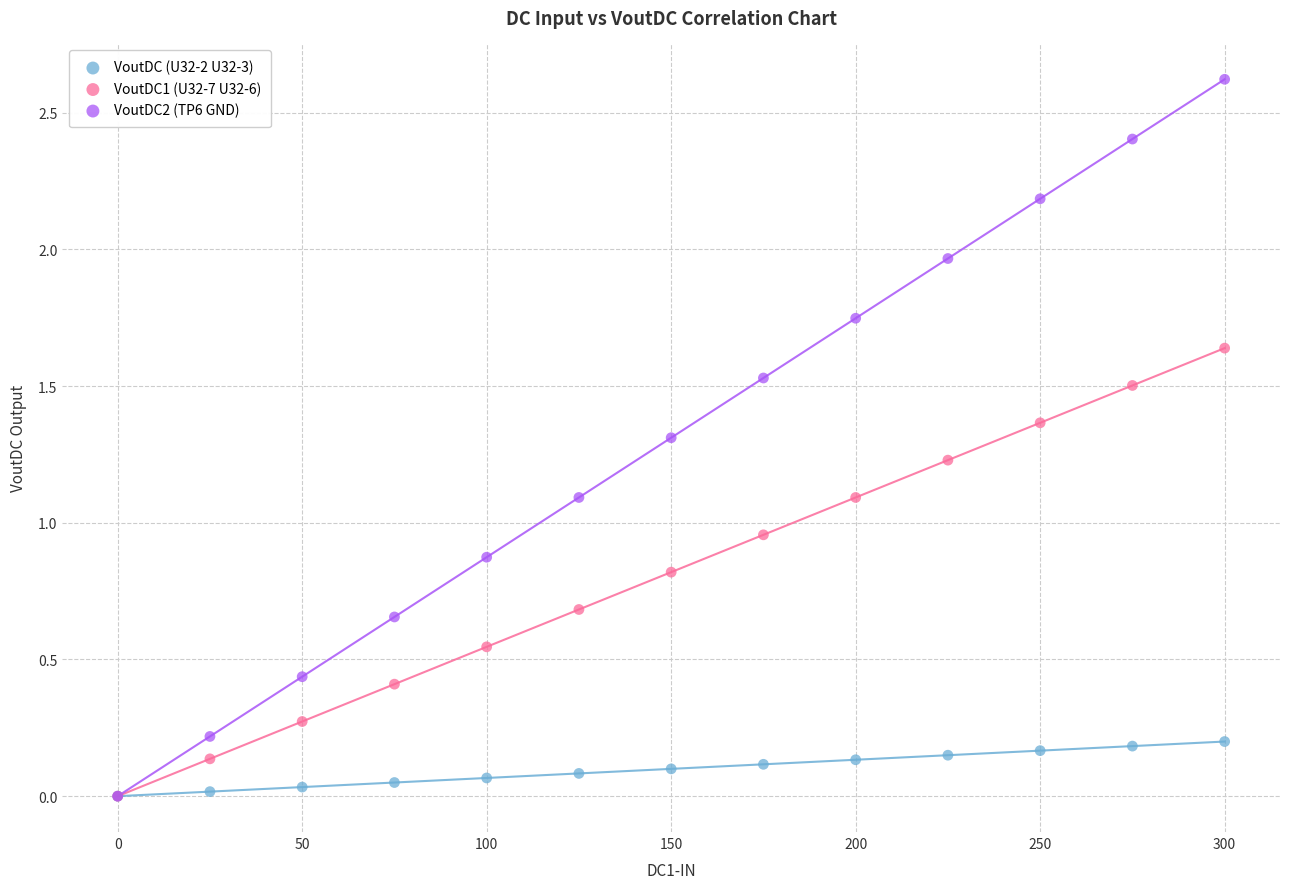

In the VoutDC2 (TP6 GND) series, what Y value is closest to 1?

1.1